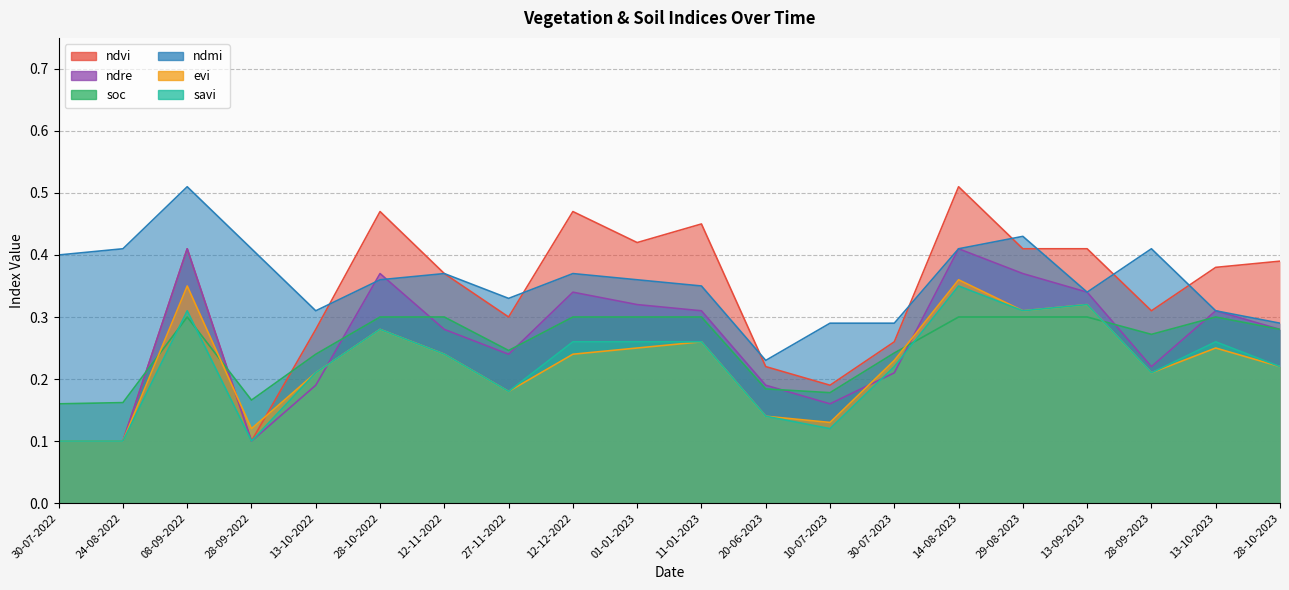

What is the difference between the maximum and minimum values in the ndre series?

0.3